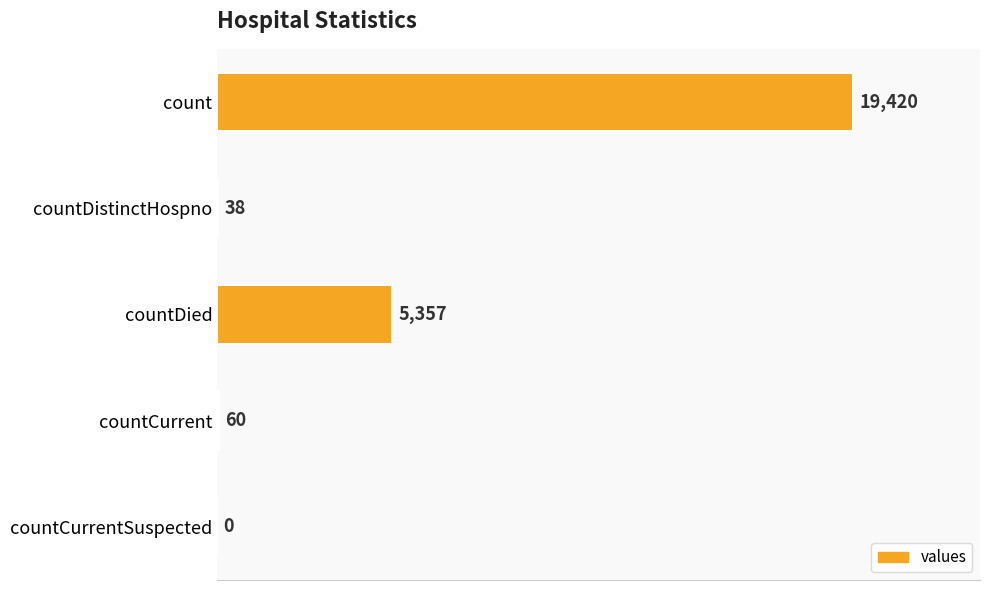

Reading top to bottom, extract all data points from this chart.

count=19420	countDistinctHospno=38	countDied=5357	countCurrent=60	countCurrentSuspected=0